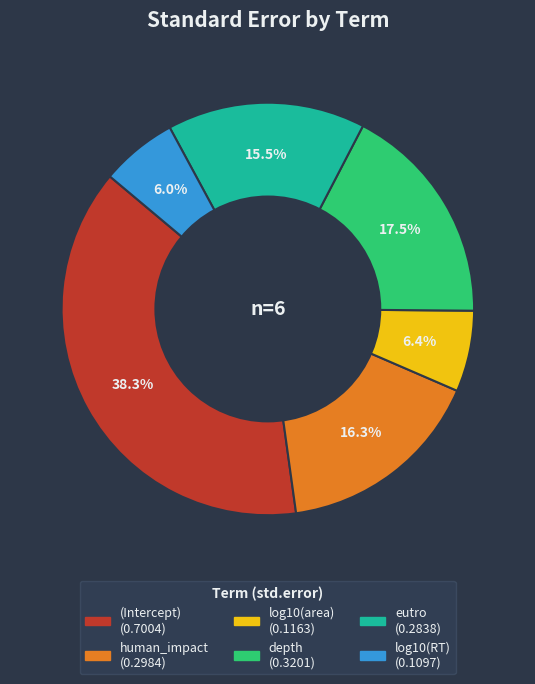

The depth slice represents 4% of the pie. True or false?

False